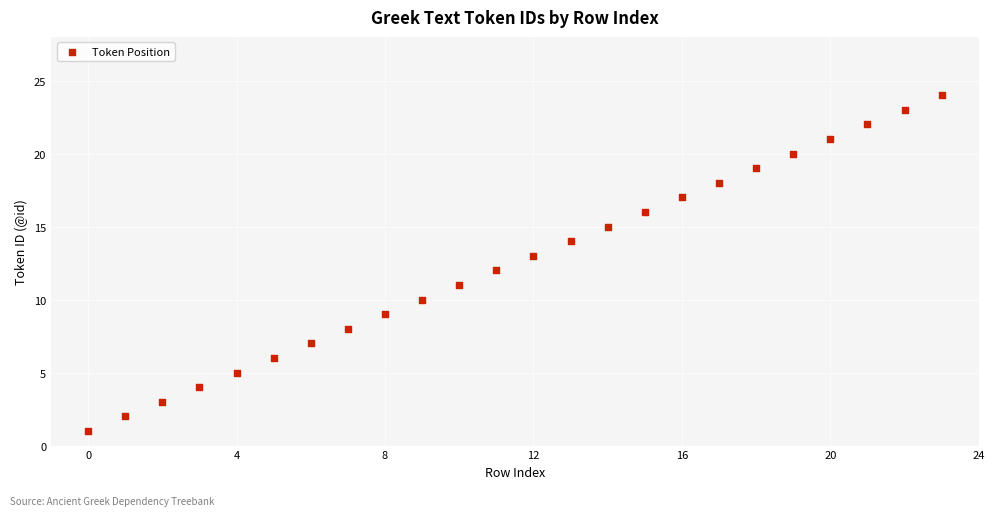

What is the range of Y values (max minus min)?

23